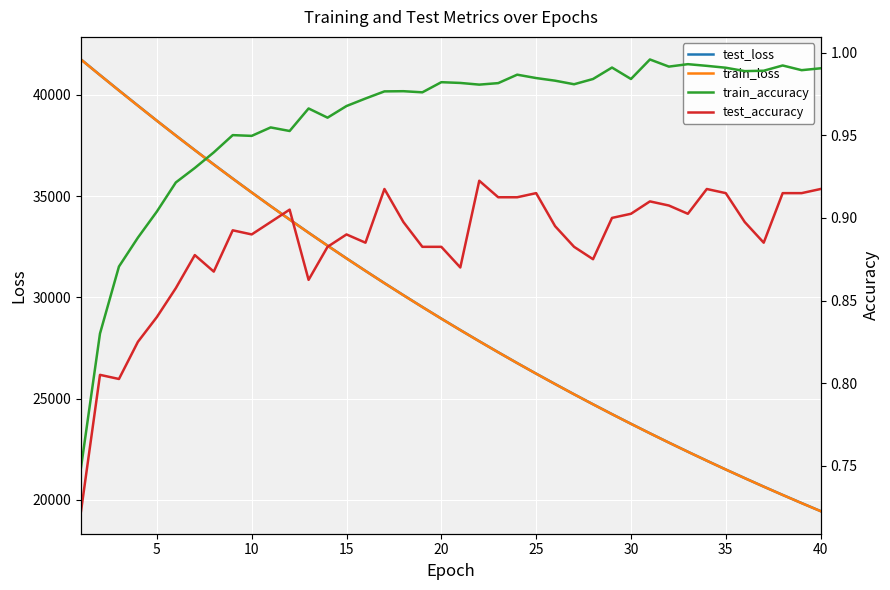

What is the difference between the second highest and second lowest values in the test_accuracy series?

0.1